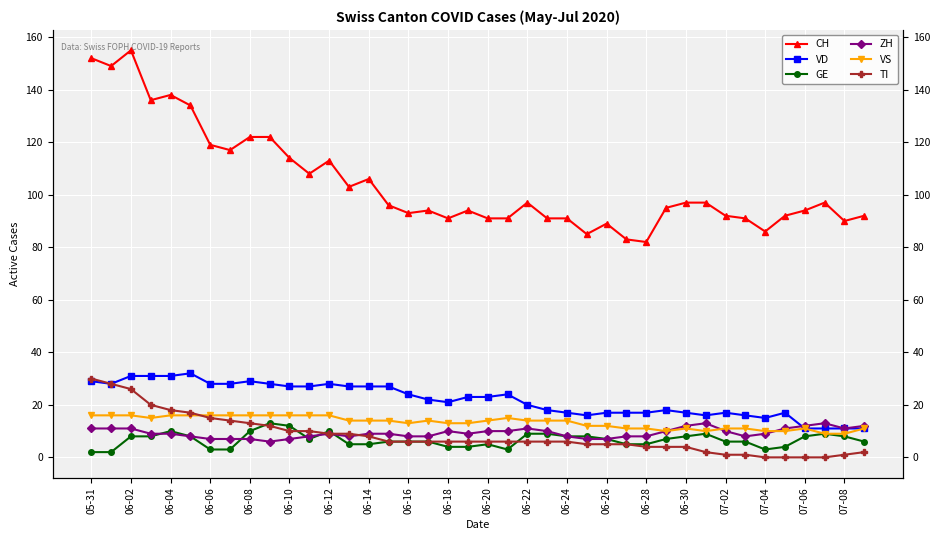

True or false: CH and GE intersect in this chart.

False